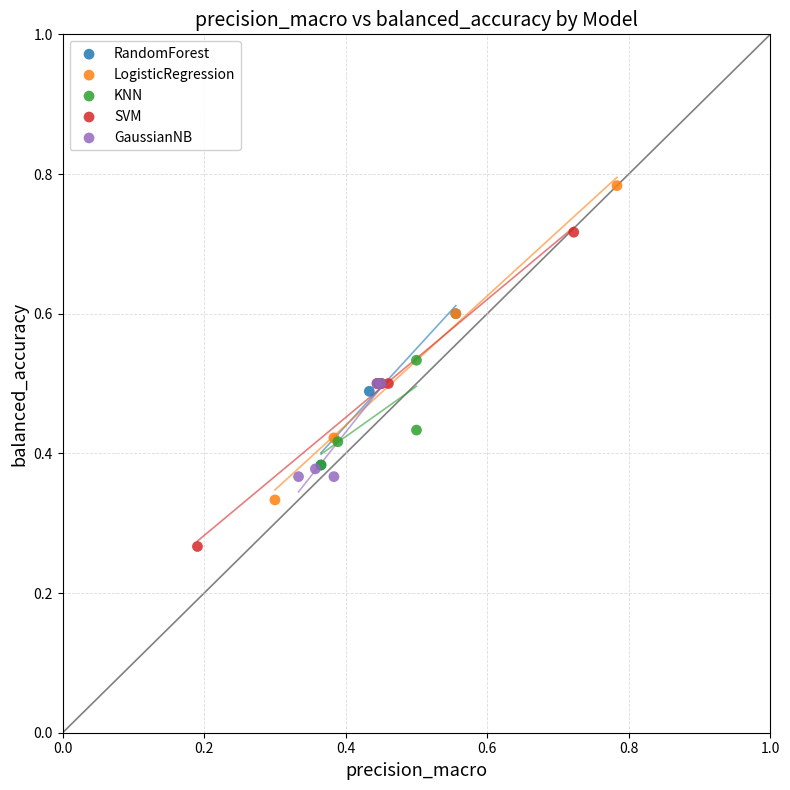

Which series contains the lowest Y value?

SVM